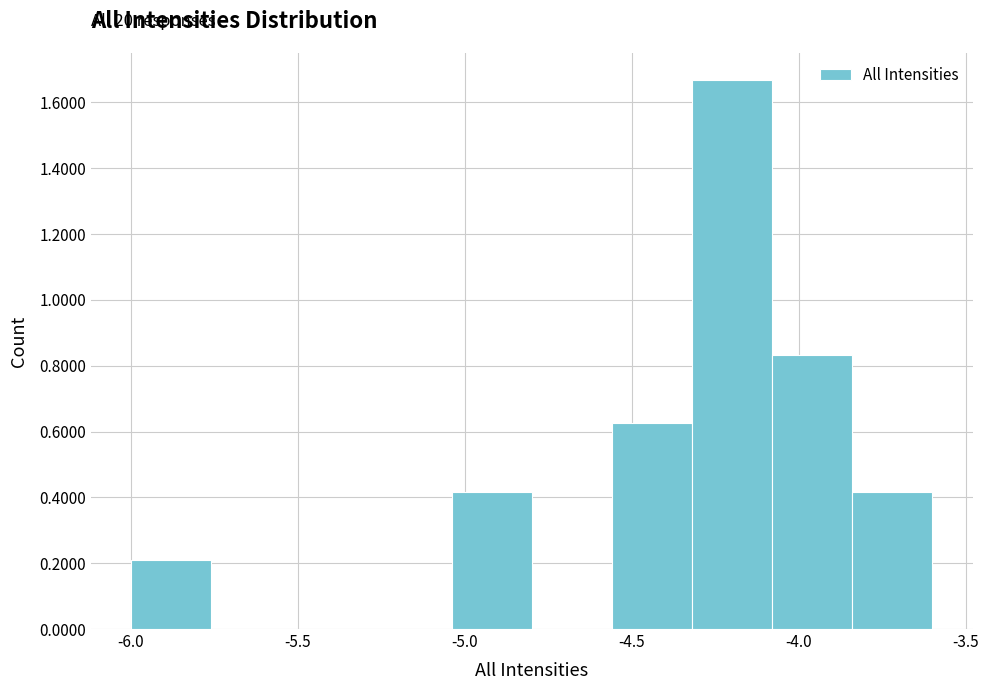

Over which range of the x-axis is the bar tallest?

-4.32 to -4.08